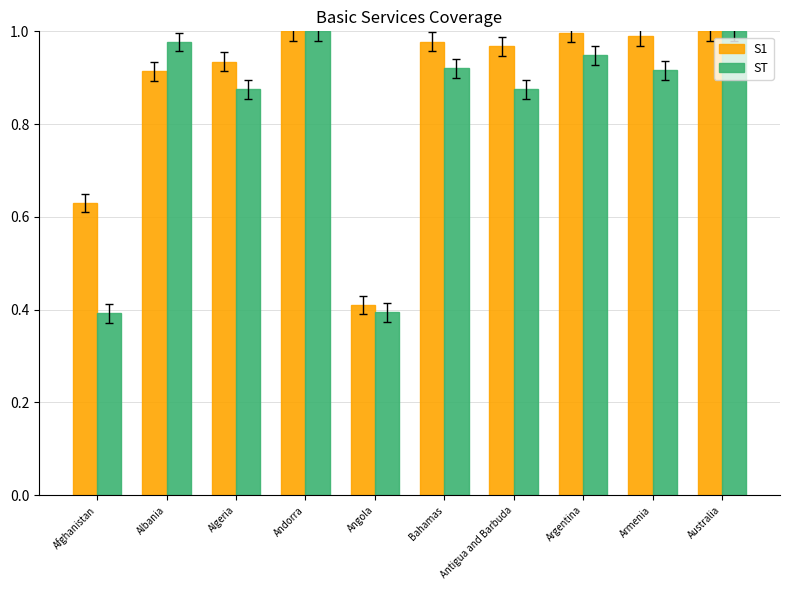

What is the sum of the ST values at Argentina and Albania?

1.9